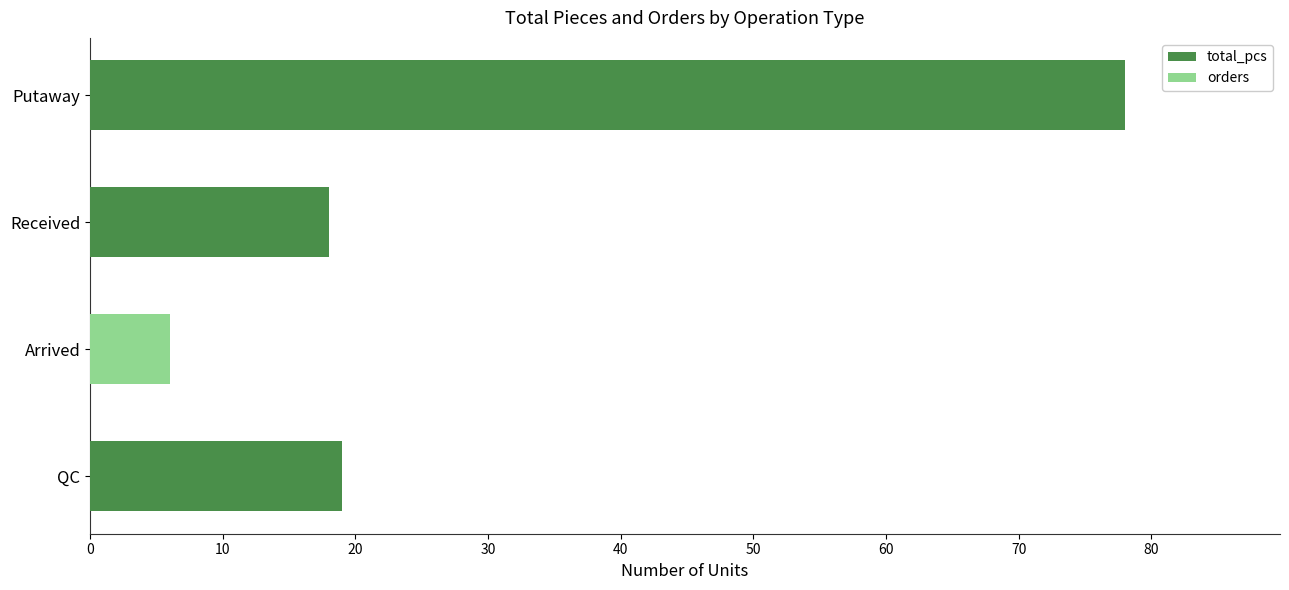

The value of total_pcs at QC is 19. True or false?

True